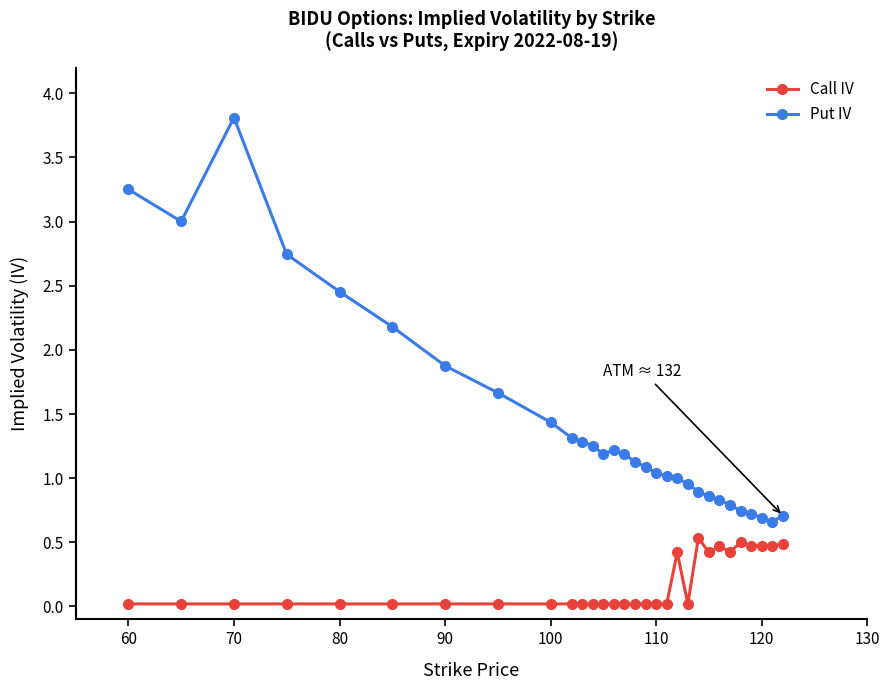

Which series has the widest spread of values?

Put IV